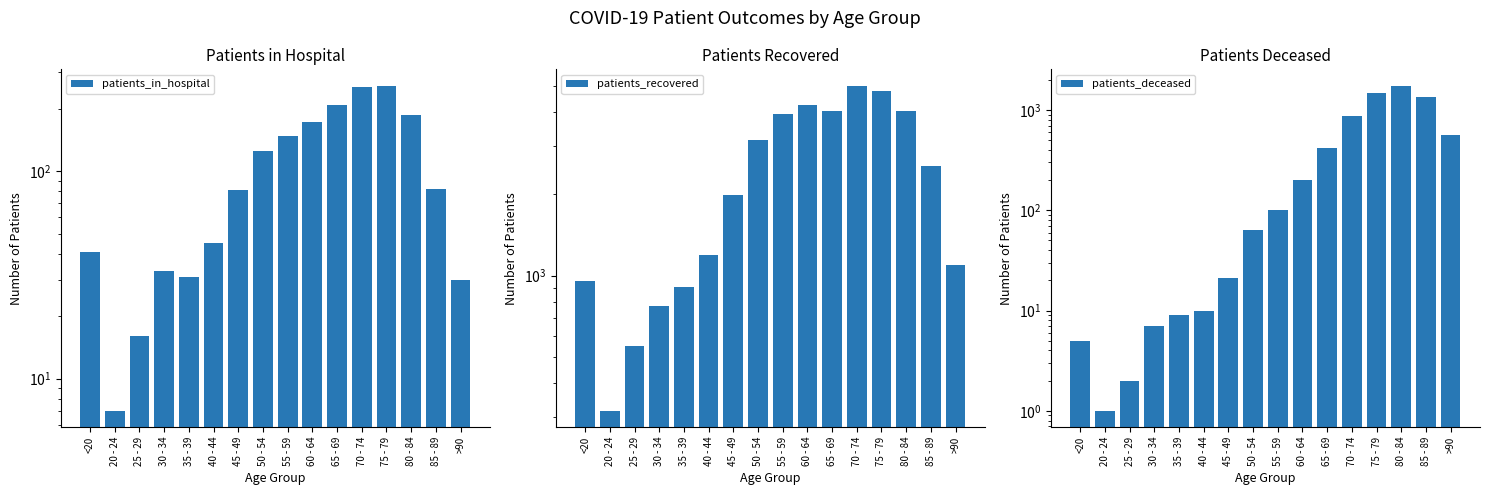

Which category has the highest value in the patients_recovered series?

70 - 74